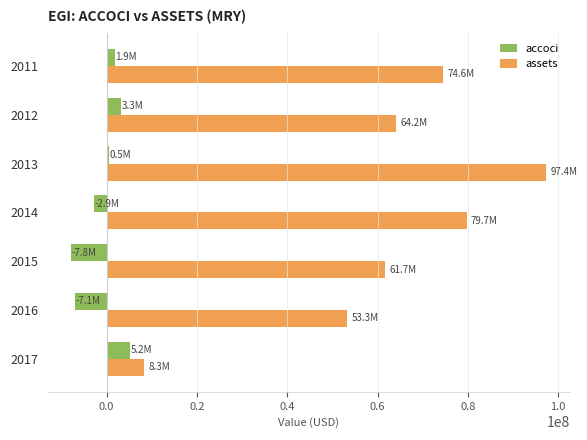

Which series has the widest spread of values?

assets